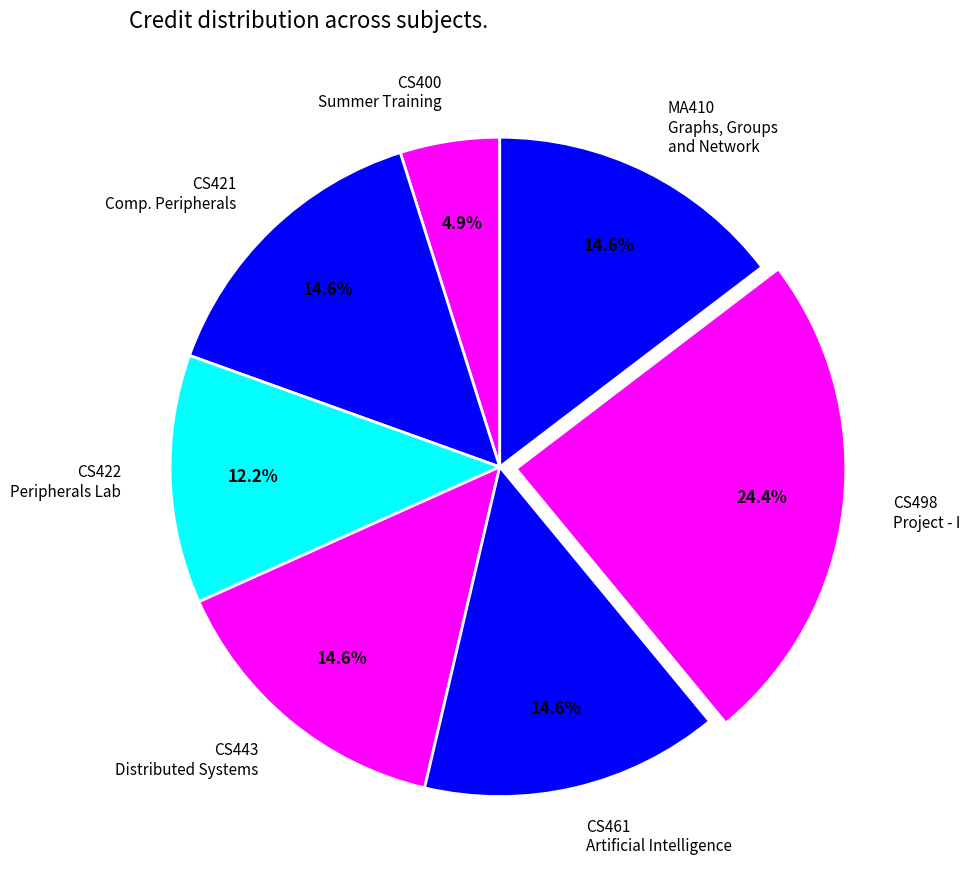

How many segments does this pie chart have?

7